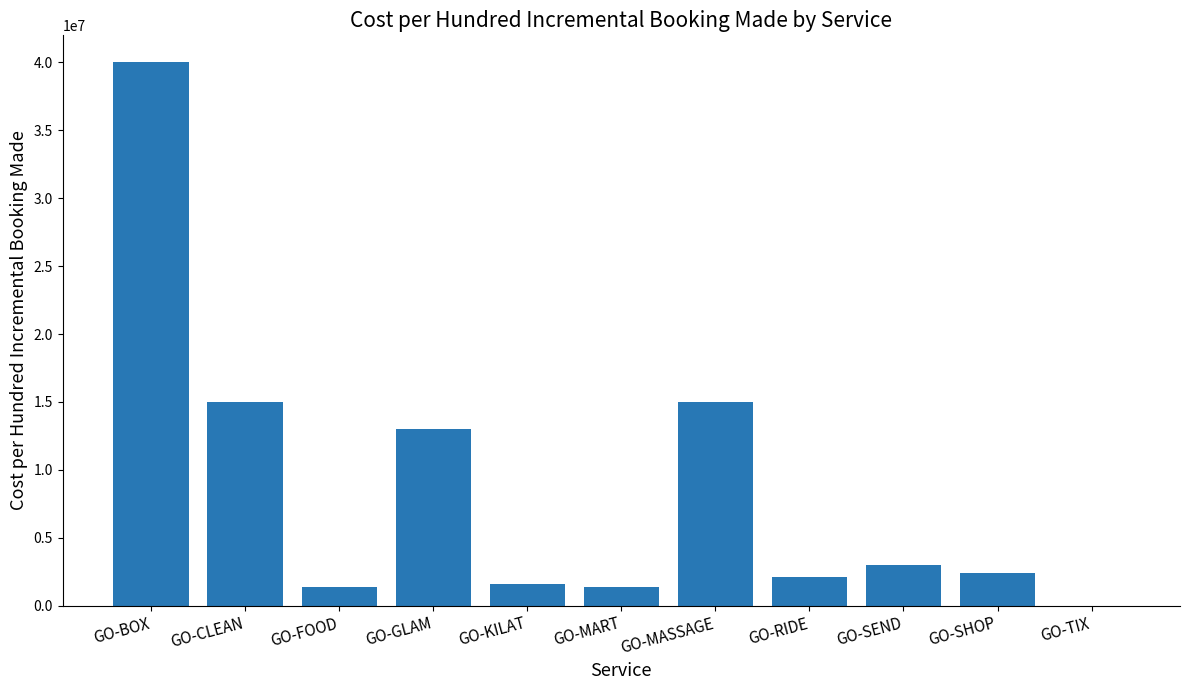

What is the sum of all values?

94850800